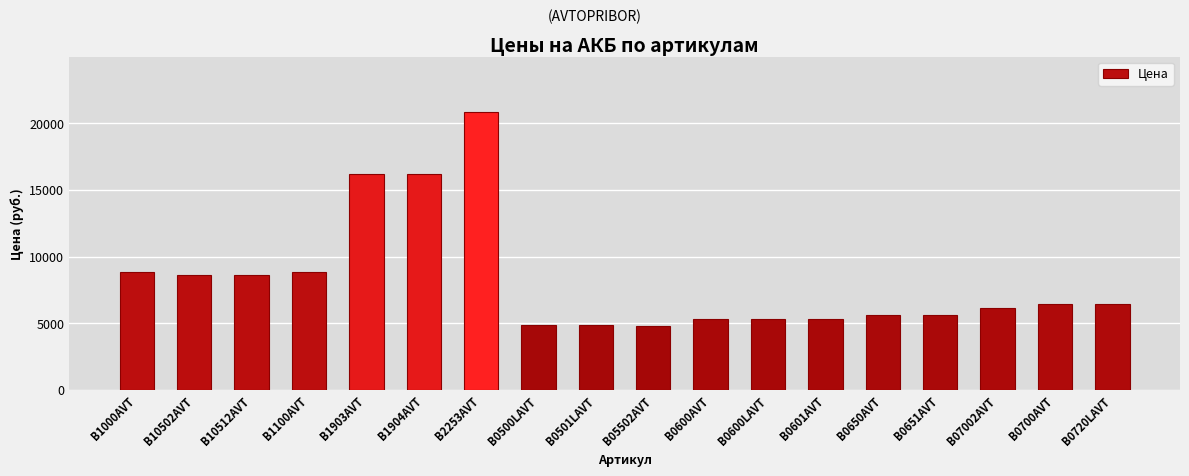

The value at B0650AVT is 3826. True or false?

False